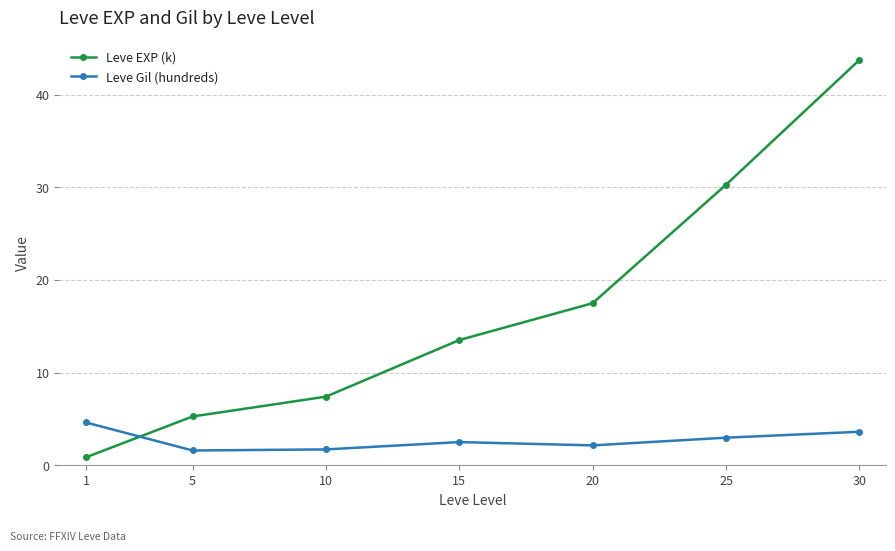

The Leve EXP (k) series shows 13.5 at 15. True or false?

True